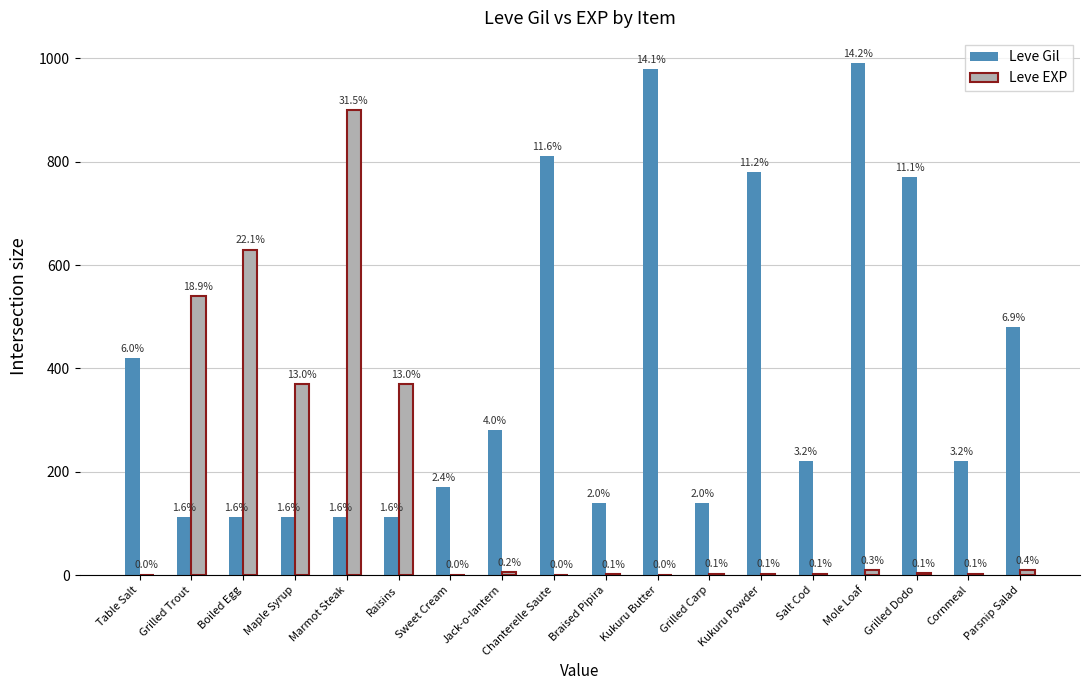

List the series in order of their peak value, lowest first.

Leve EXP, Leve Gil